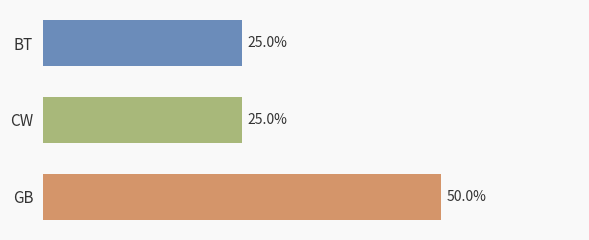

Are the bars horizontal?

Yes